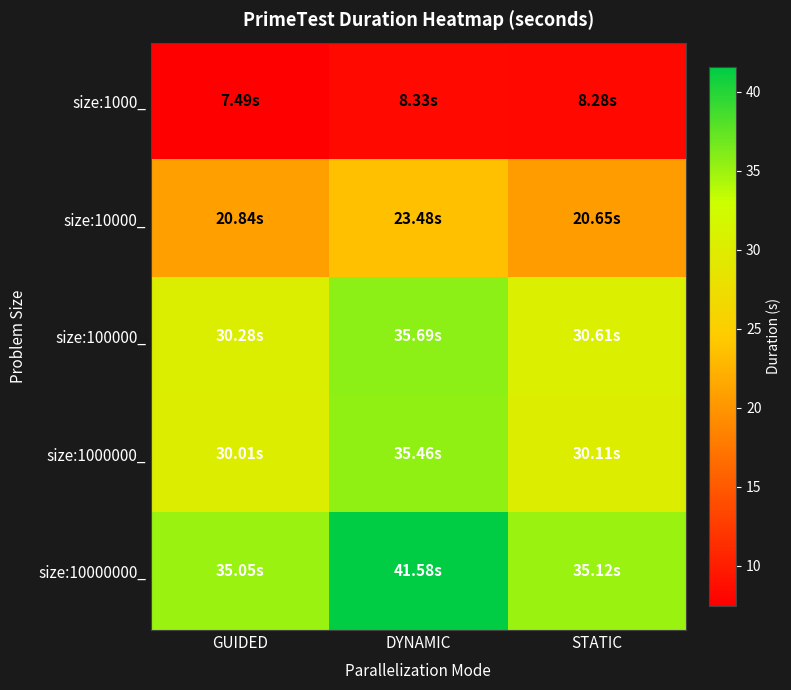

Which series has the largest range (max minus min)?

size:10000000_